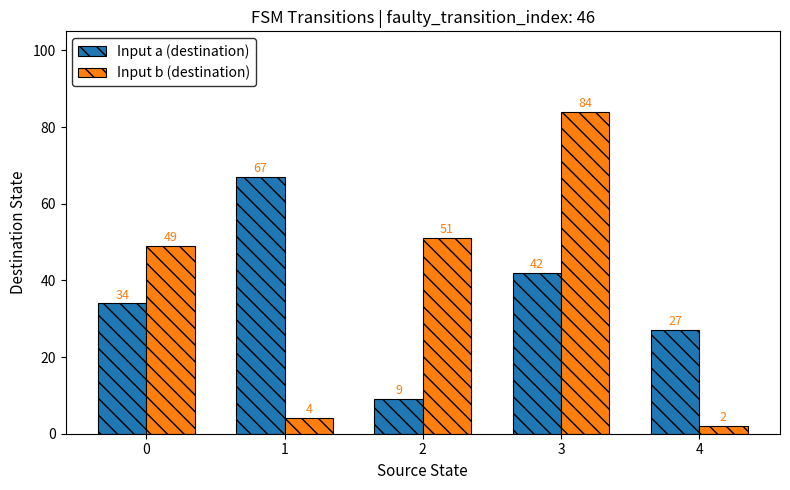

The value of Input b (destination) at 0 is 49. True or false?

True